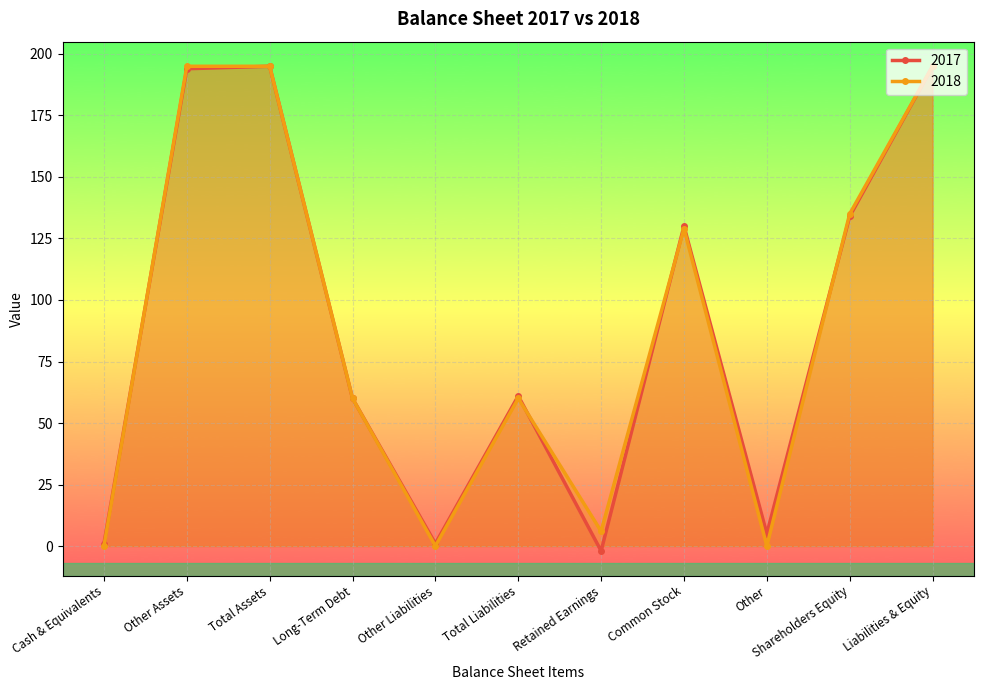

True or false: 2017 has a value of 27 at Total Liabilities.

False